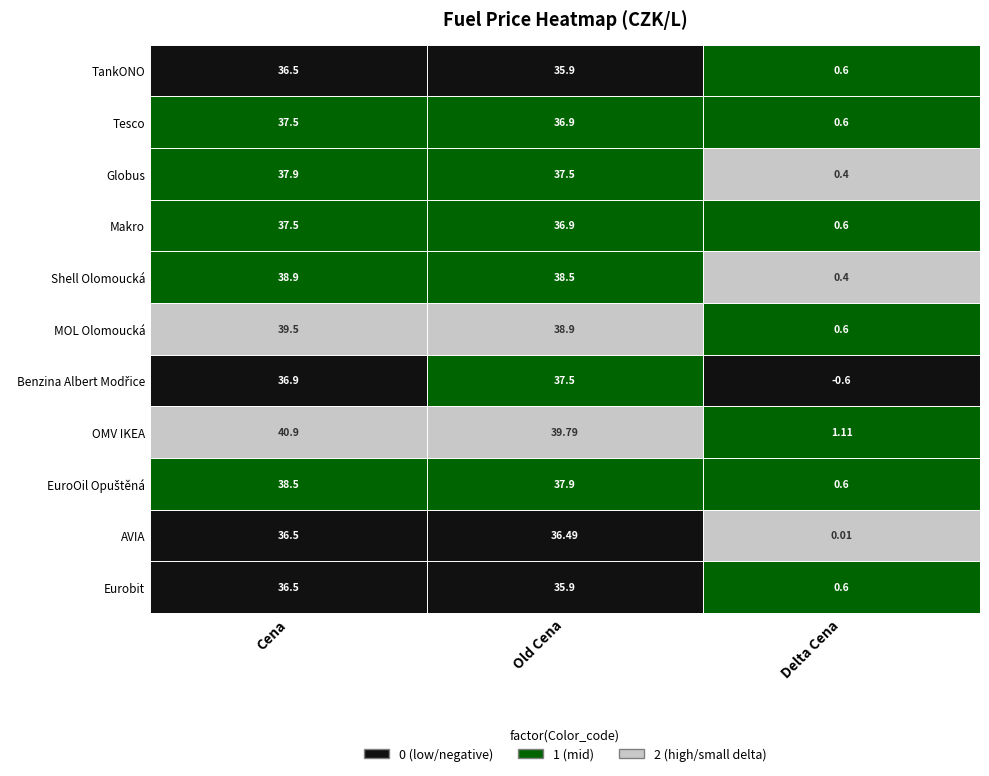

Rank the categories by value from highest to lowest.

OMV IKEA, MOL Olomoucká, Shell Olomoucká, EuroOil Opuštěná, Globus, Tesco, Makro, Benzina Albert Modřice, TankONO, AVIA, Eurobit